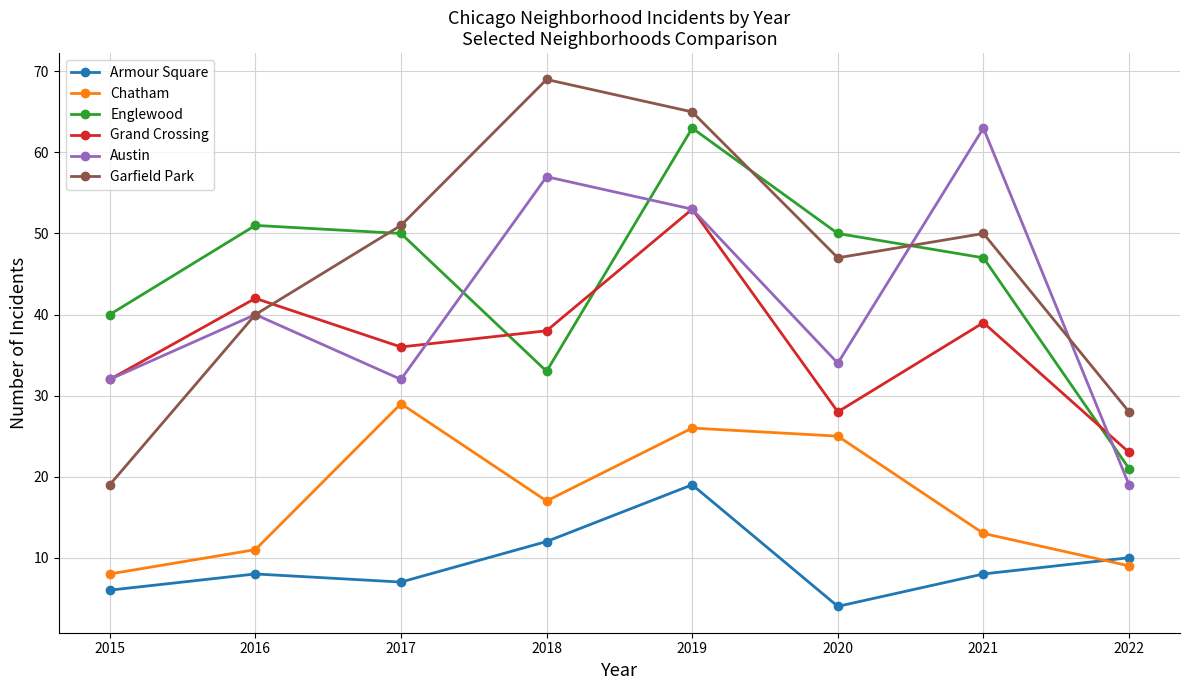

What is the maximum value shown in the chart?

69